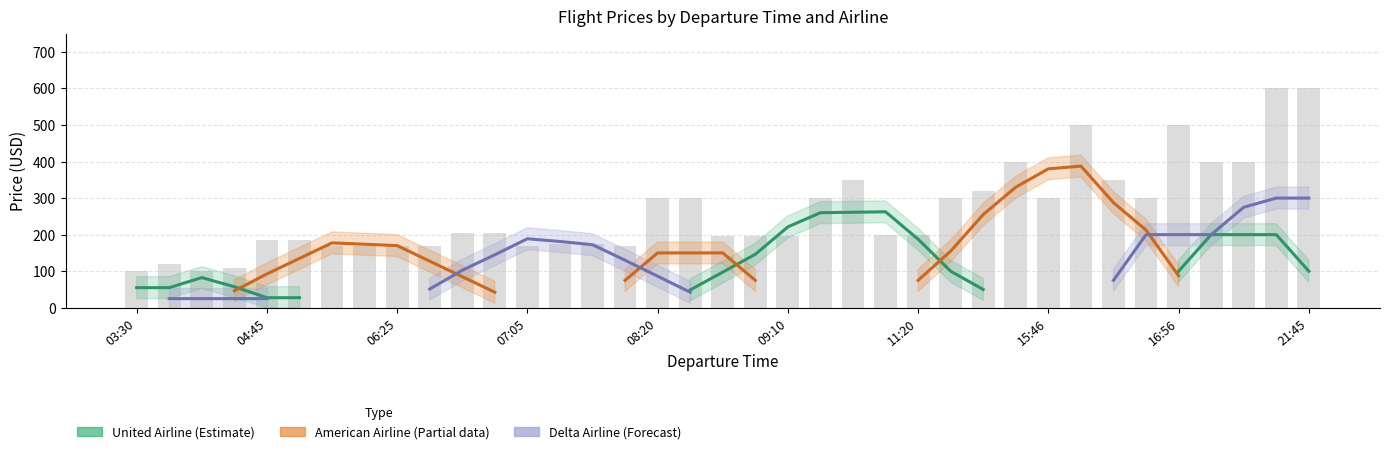

How many categories are shown in the chart?

37